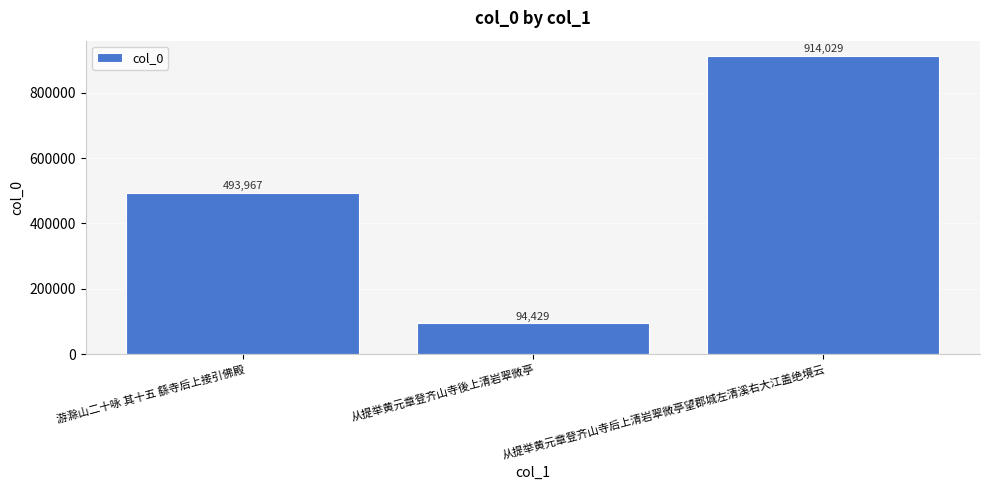

True or false: the data shows 1429198 at 从提举黄元章登齐山寺后上清岩翠微亭望郡城左清溪右大江盖绝境云.

False